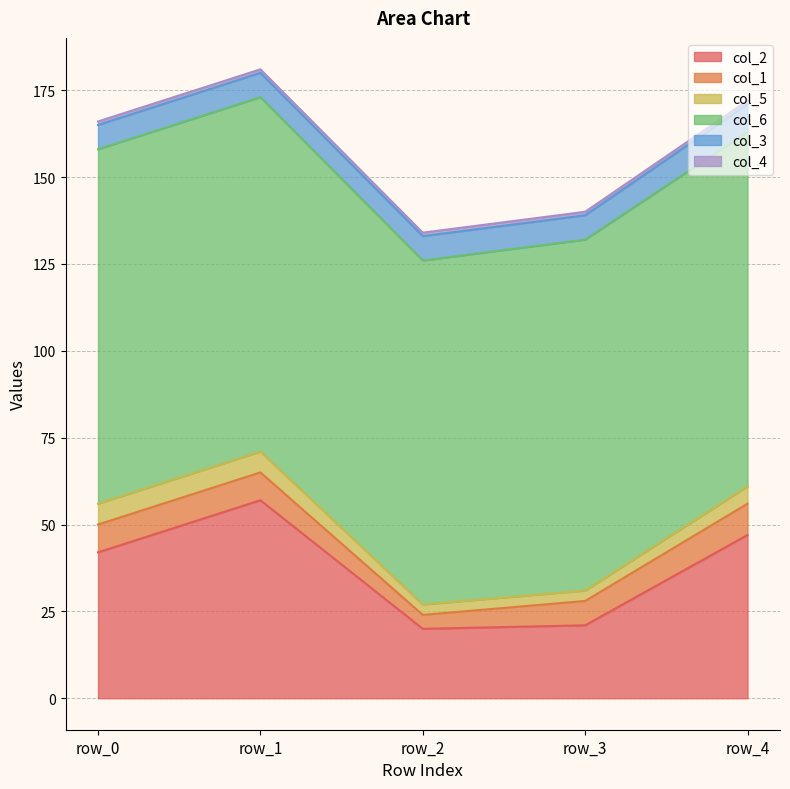

The value of col_6 at row_3 is 32. True or false?

False